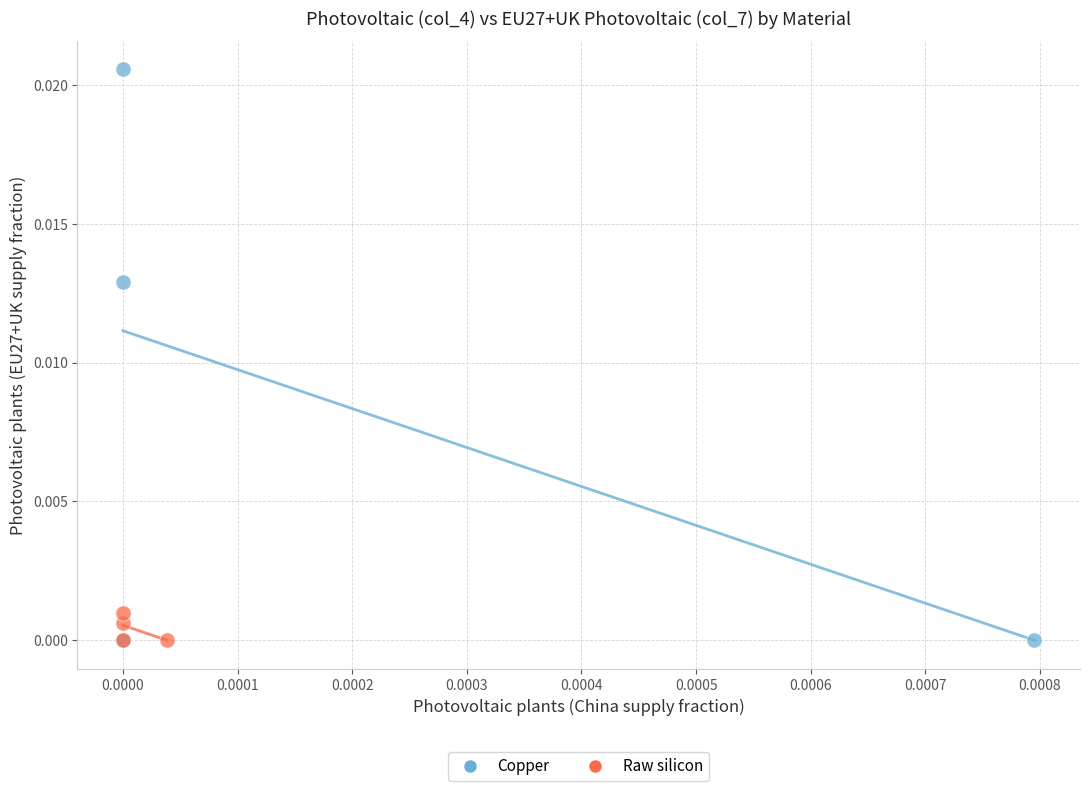

Which series has the widest spread of Y values?

Copper